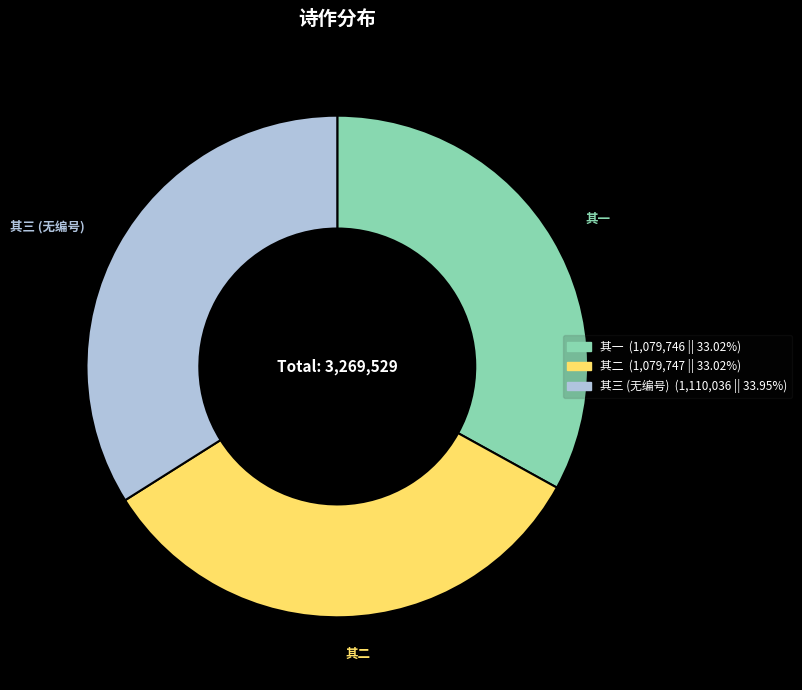

Which has a higher value, 其二 or 其三 (无编号)?

其三 (无编号)